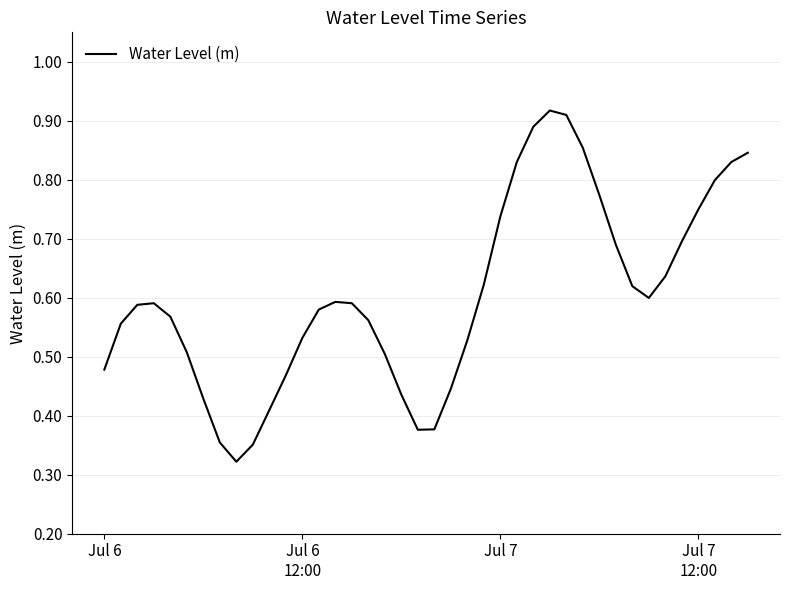

Reading left to right, transcribe all the data shown in this chart.

0.5	0.6	0.6	0.6	0.6	0.5	0.4	0.4	0.3	0.4	0.4	0.5	0.5	0.6	0.6	0.6	0.6	0.5	0.4	0.4	0.4	0.4	0.5	0.6	0.7	0.8	0.9	0.9	0.9	0.9	0.8	0.7	0.6	0.6	0.6	0.7	0.7	0.8	0.8	0.8